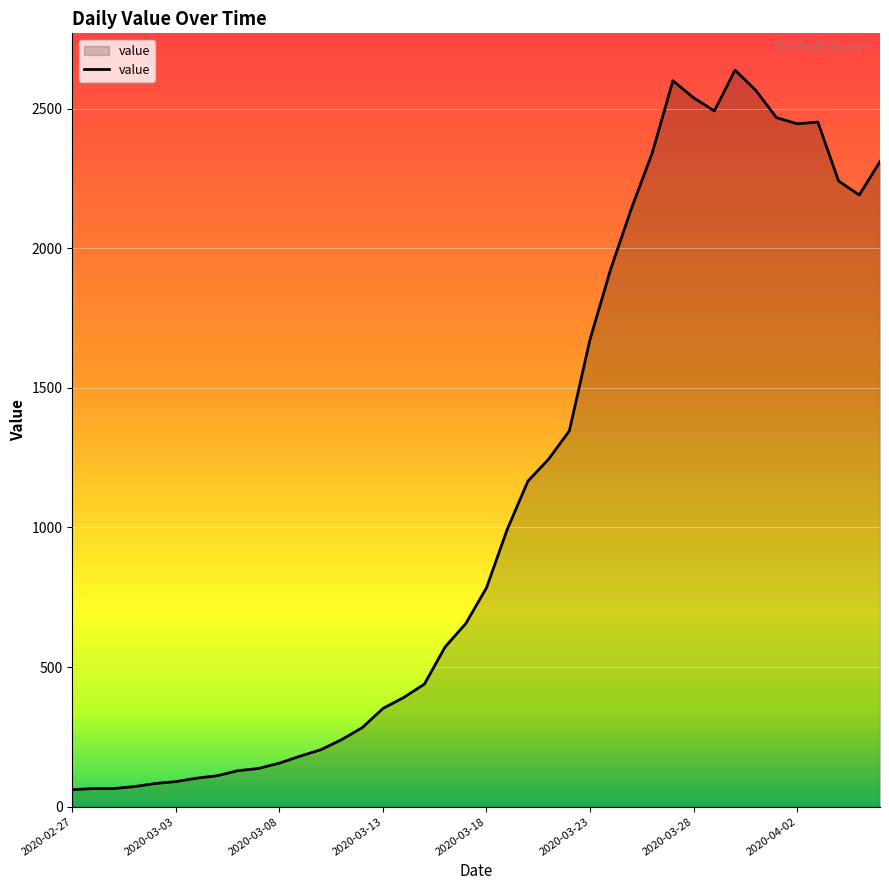

What is the difference between the maximum and minimum values?

2577